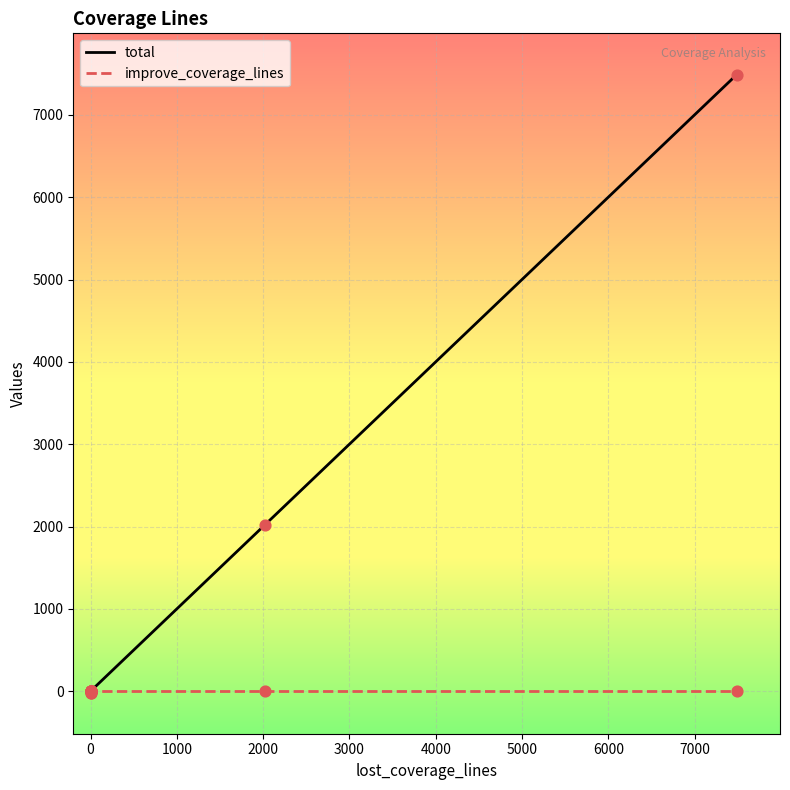

What are all the series names shown in the legend?

total, improve_coverage_lines